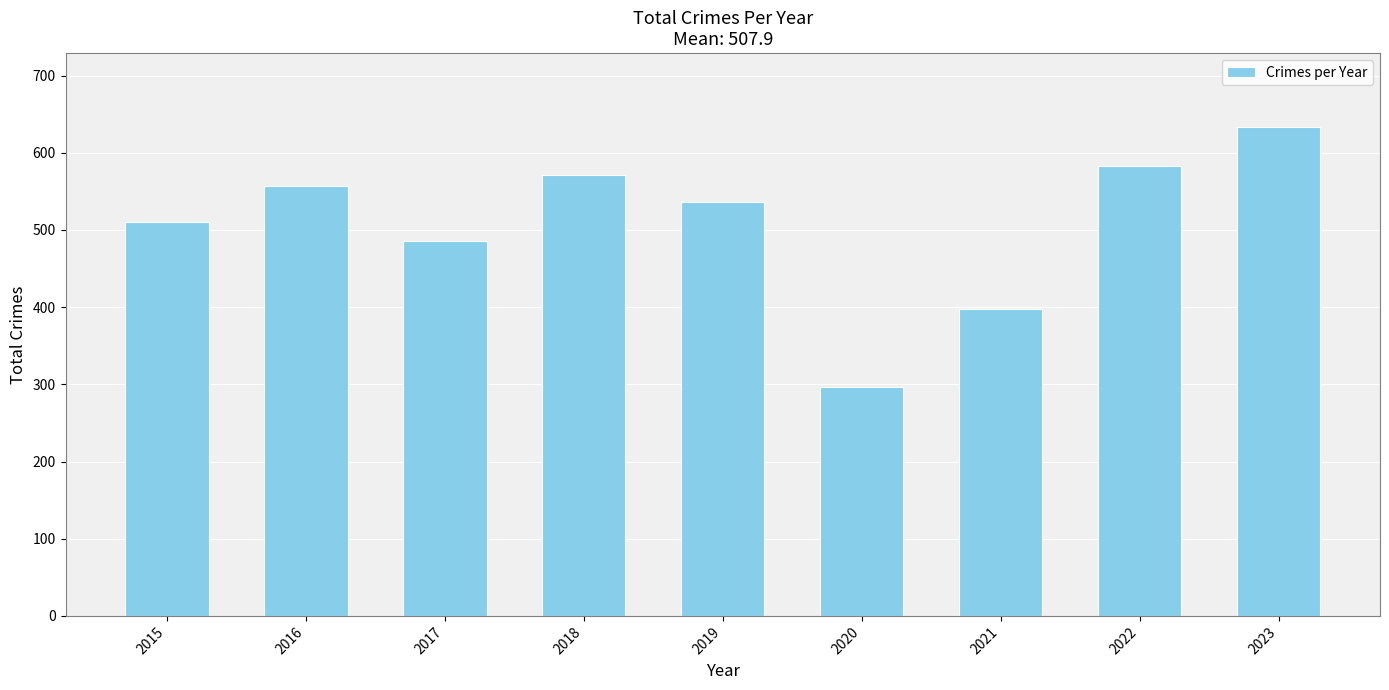

Rank the categories by value from lowest to highest.

2020, 2021, 2017, 2015, 2019, 2016, 2018, 2022, 2023